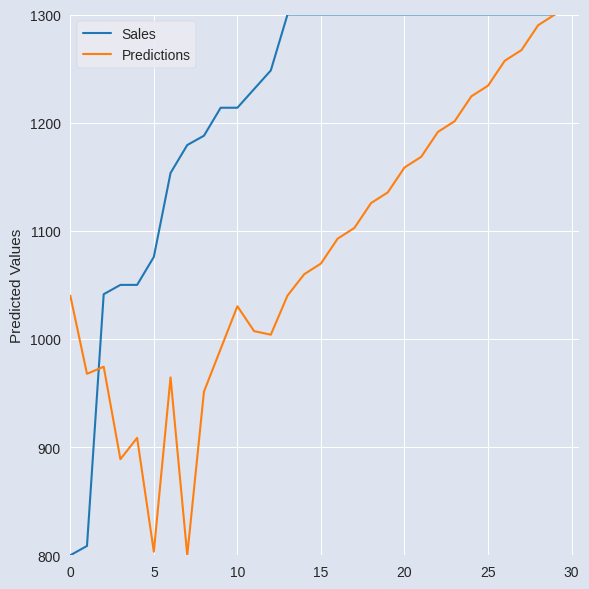

What is the minimum value for Sales?

800.0